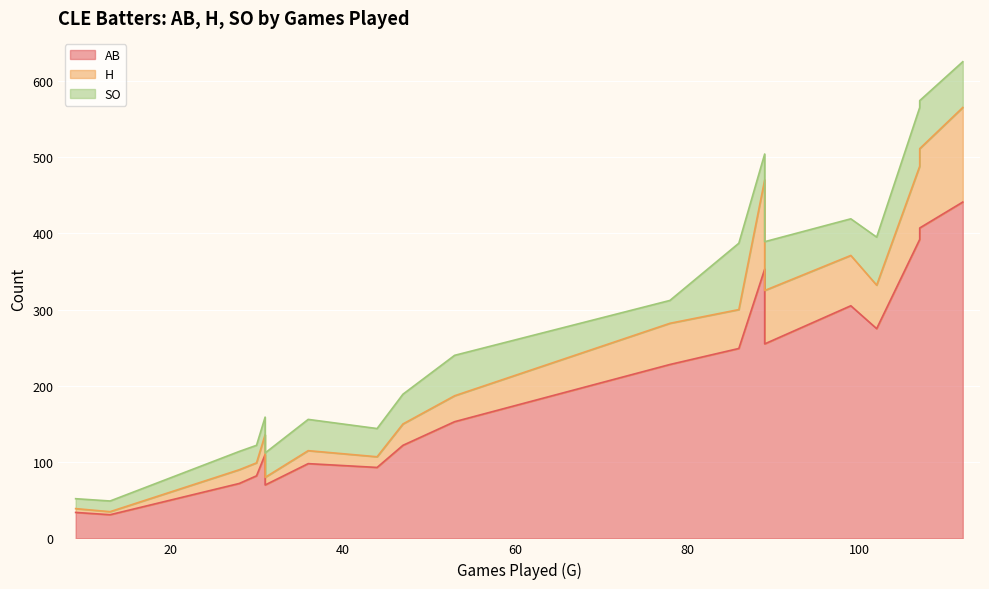

True or false: AB and SO cross at least once.

False